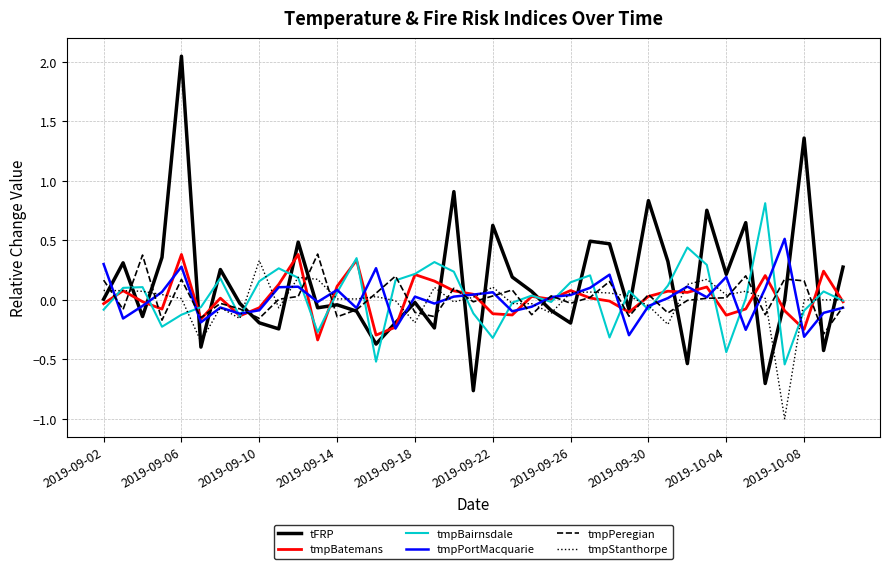

Does the chart have visible grid lines?

Yes